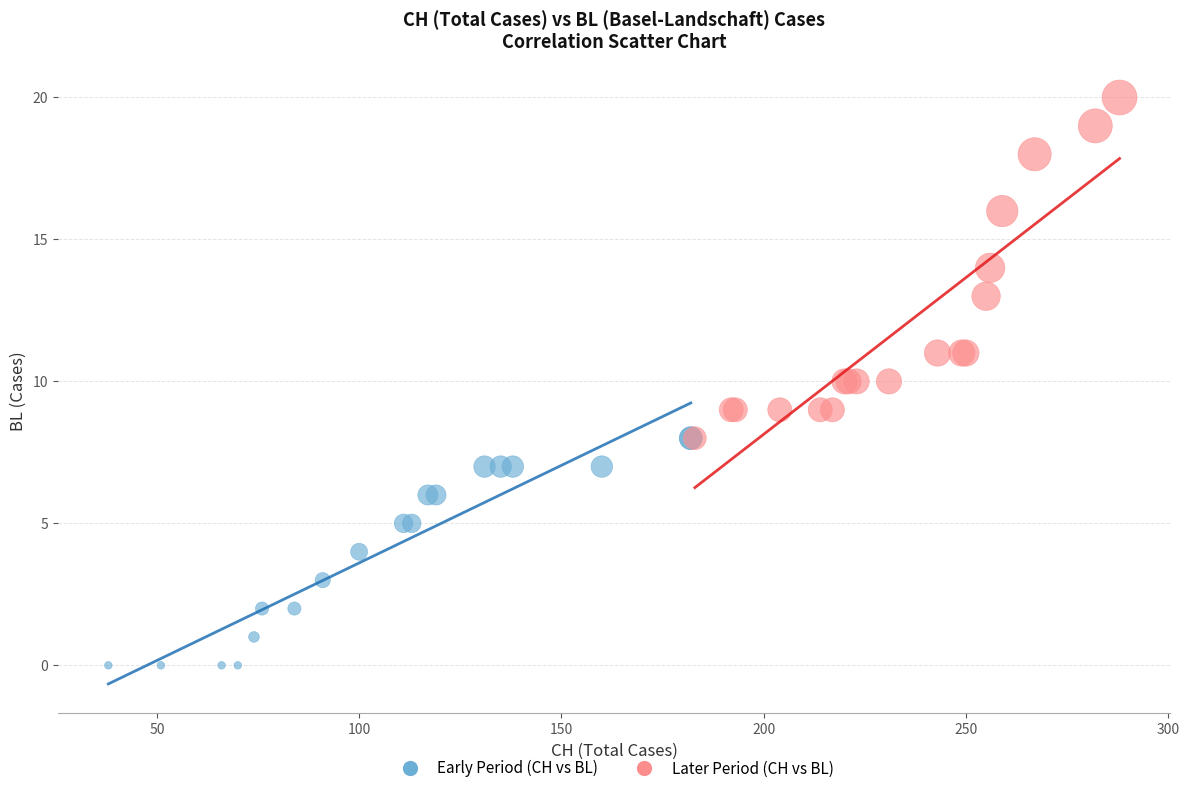

Which series contains the highest Y value?

Later Period (CH vs BL)